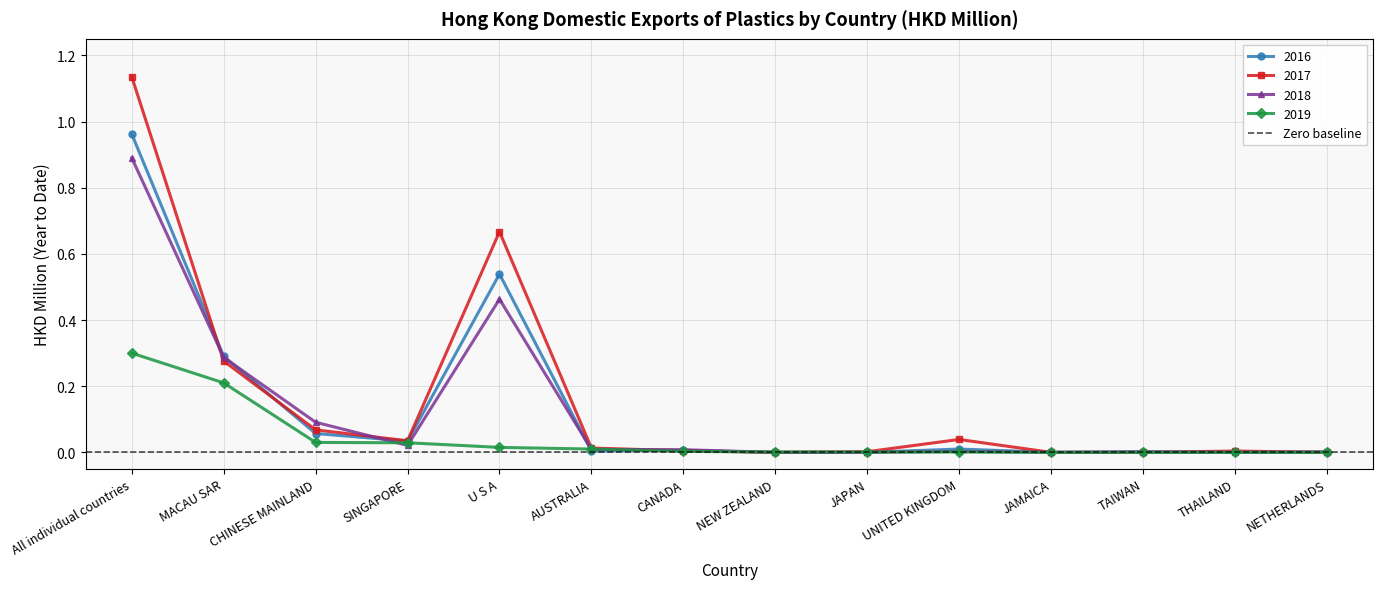

At how many categories does at least one series exceed 0?

13